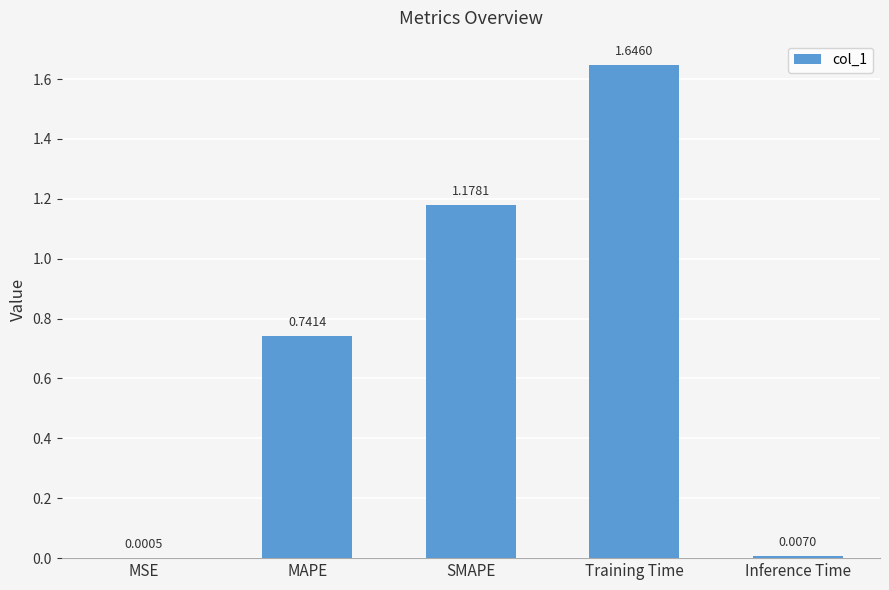

True or false: the data shows 0.3 at MAPE.

False